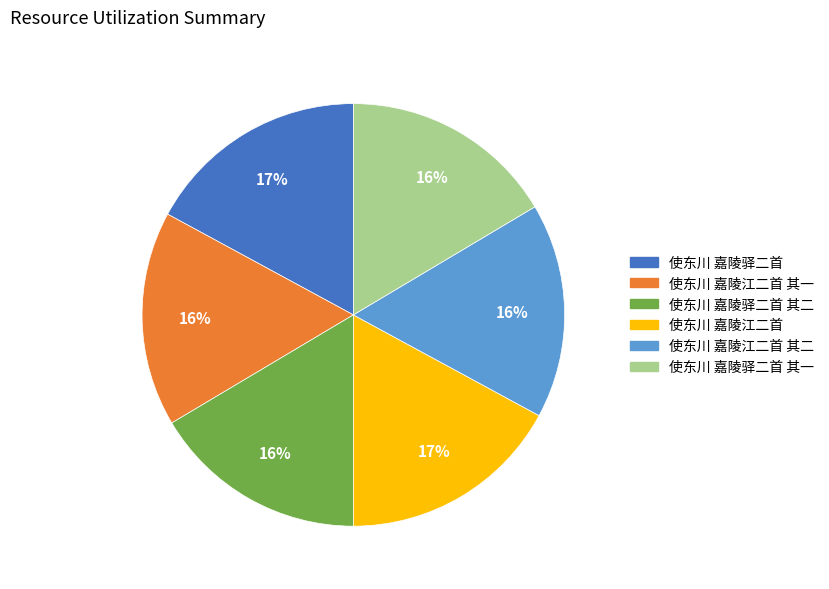

How many slices are in this pie chart?

6